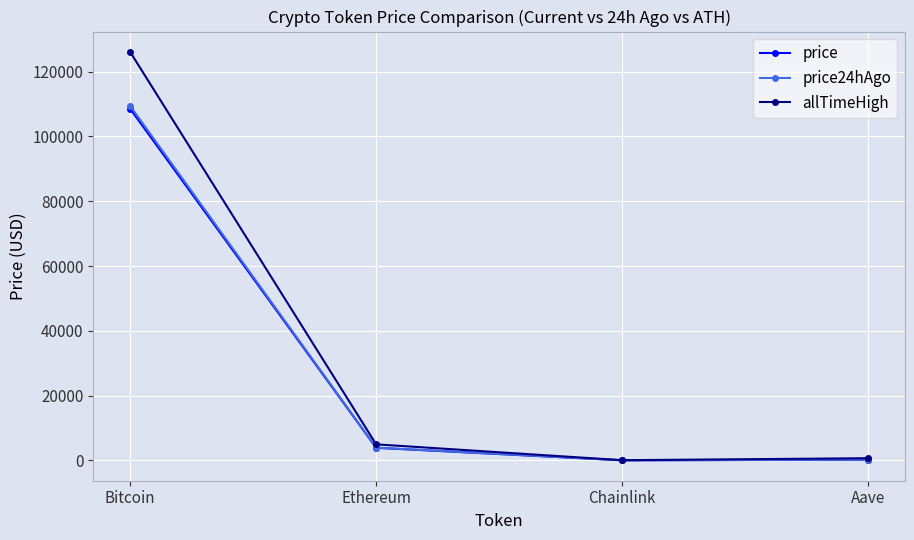

What is the smallest value displayed?

17.7